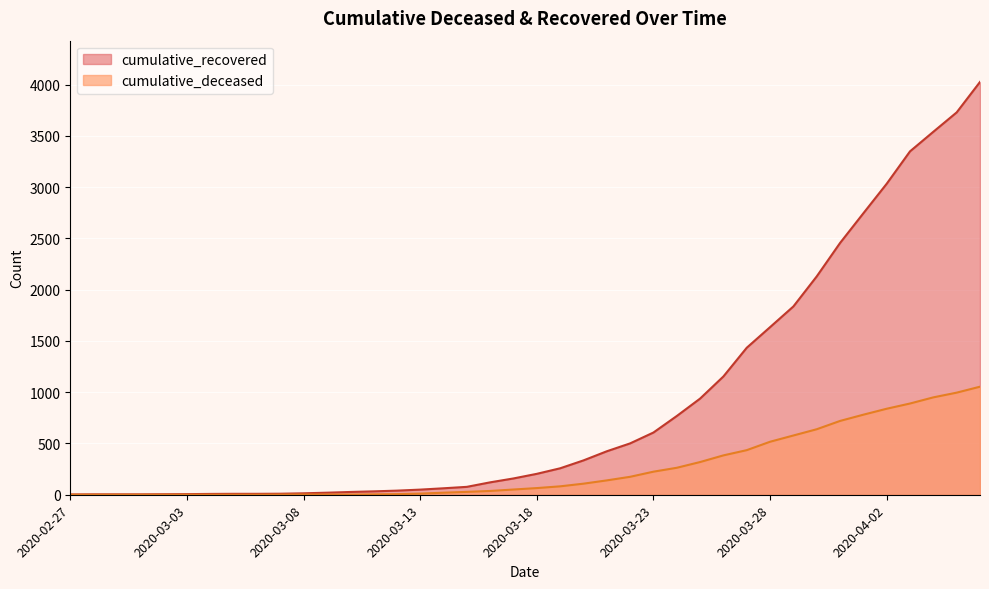

Where does the cumulative_recovered series first go above 204?

2020-03-19